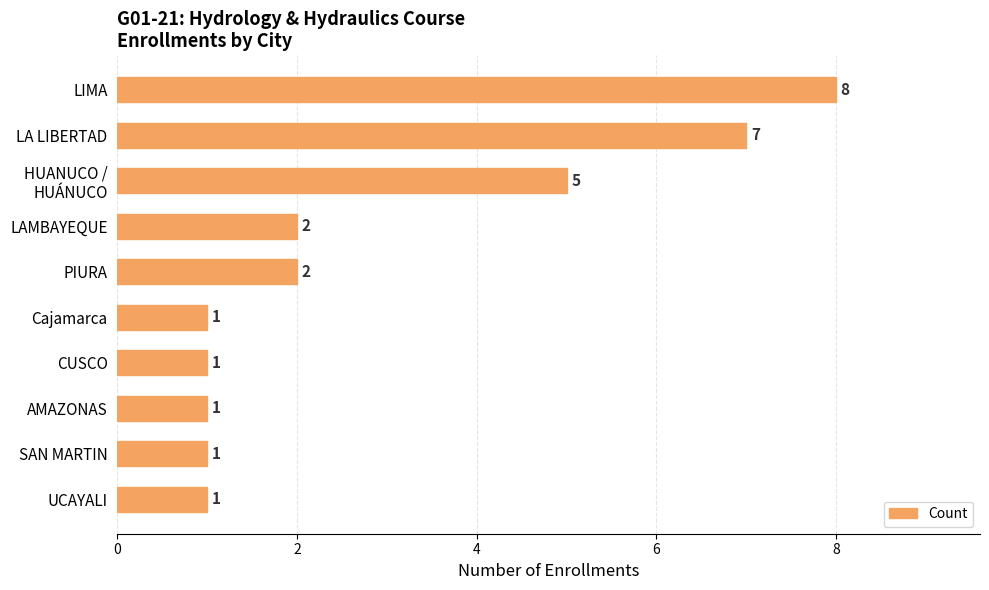

The chart shows a value of 0 at Cajamarca. True or false?

False